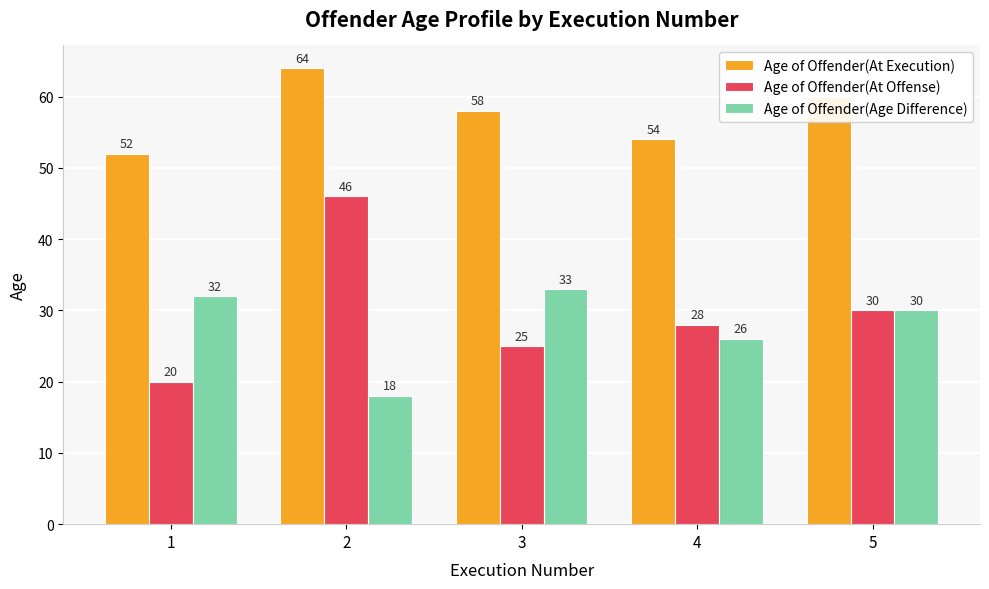

What is the greatest value displayed?

64